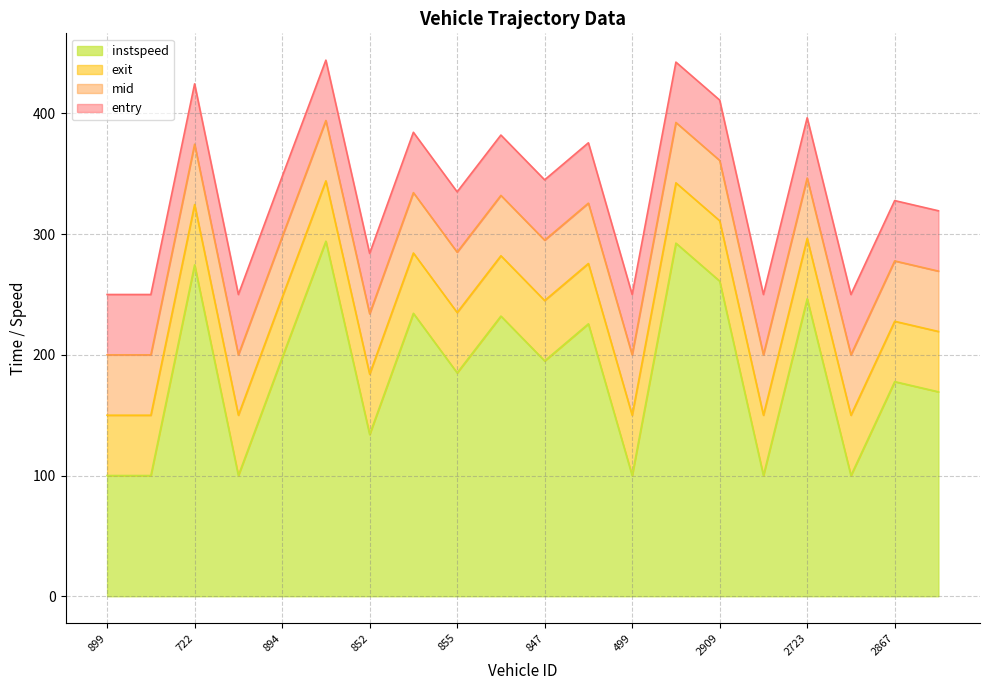

Which series has the widest spread of values?

instspeed line